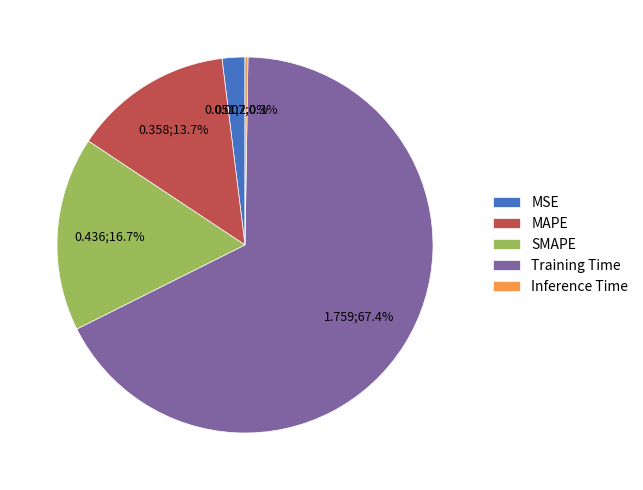

Does SMAPE represent more than half of the total?

No